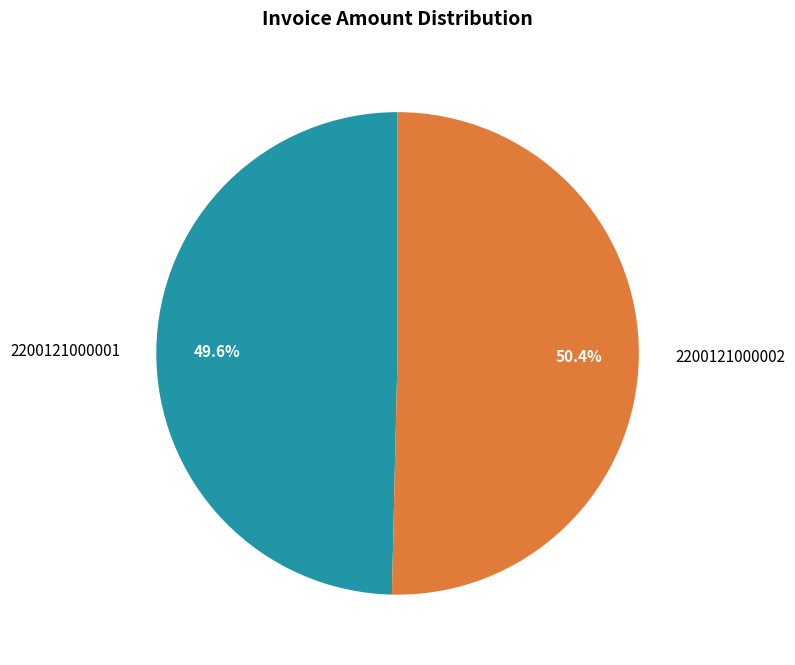

How many slices are in this pie chart?

2